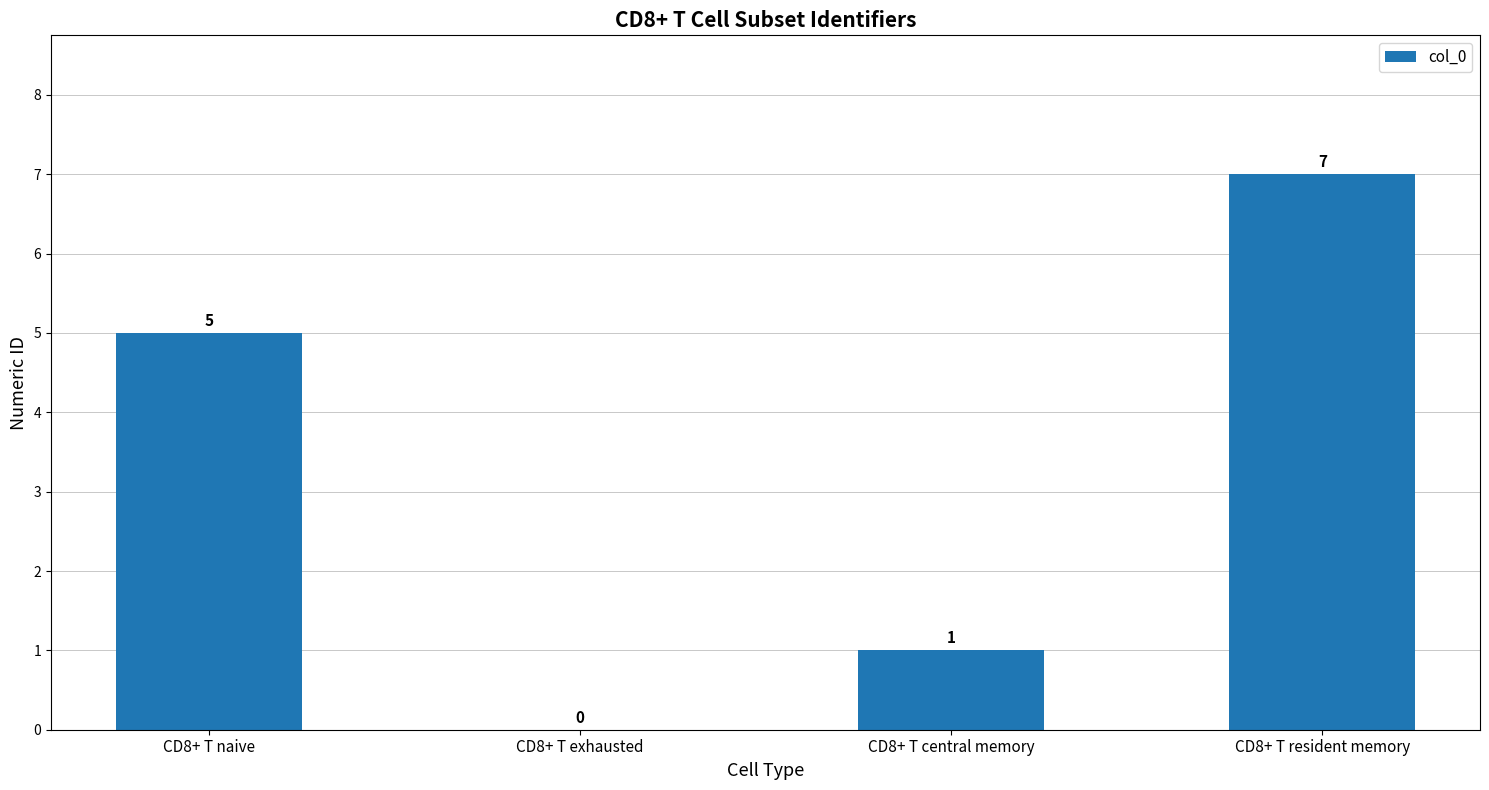

The chart shows a value of 2 at CD8+ T central memory. True or false?

False